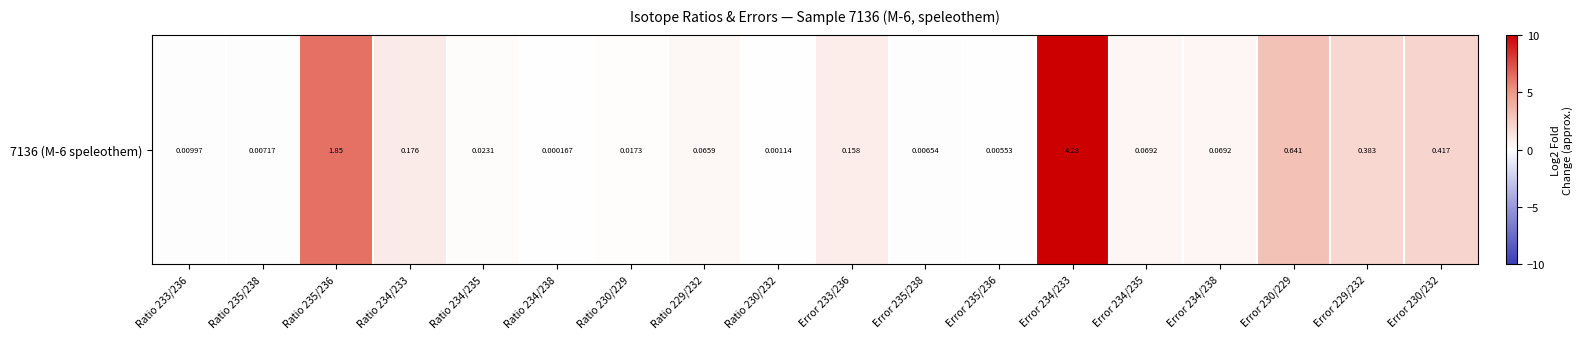

The value at Error 234/235 is 0.6. True or false?

False